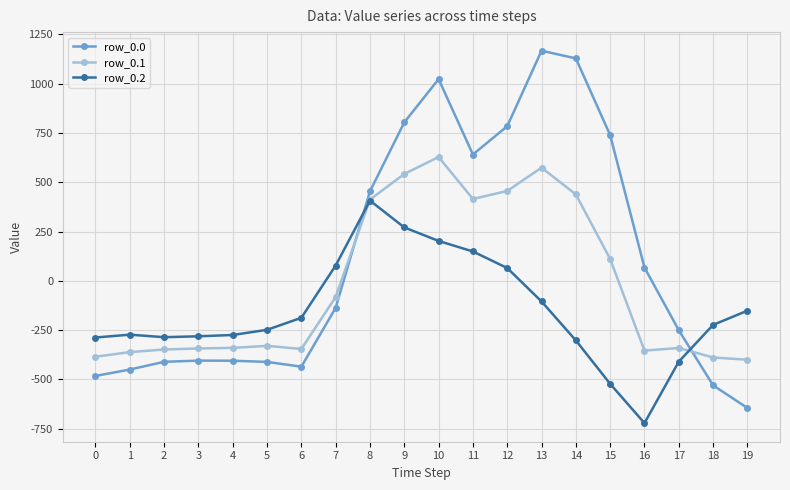

True or false: row_0.1 has more than 1 interior local peaks.

True